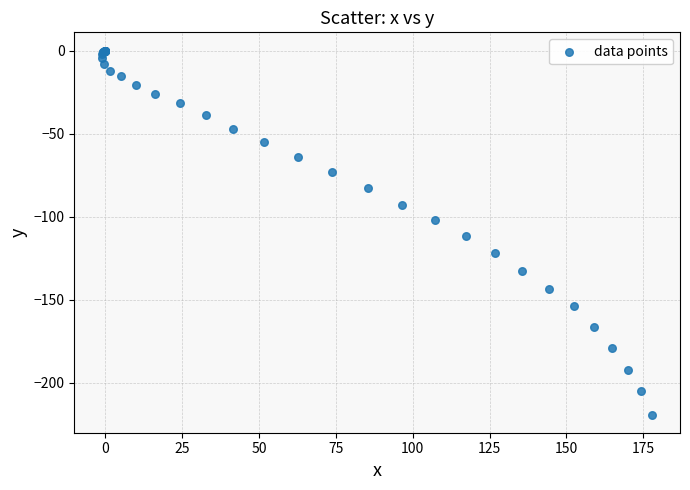

What Y value in the scatter plot is closest to -109?

-111.9